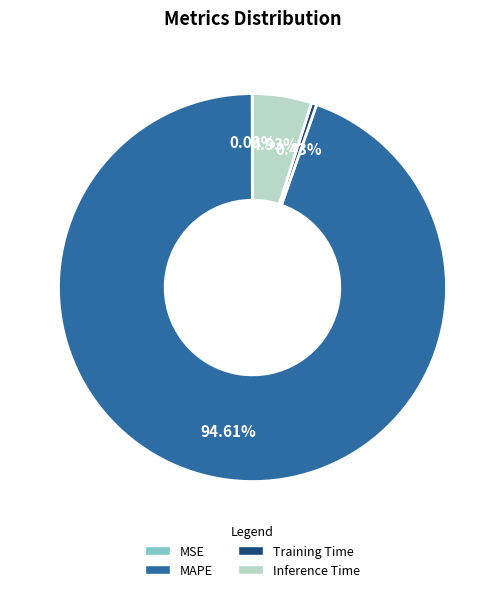

To the nearest percent, what is the average slice percentage?

25%